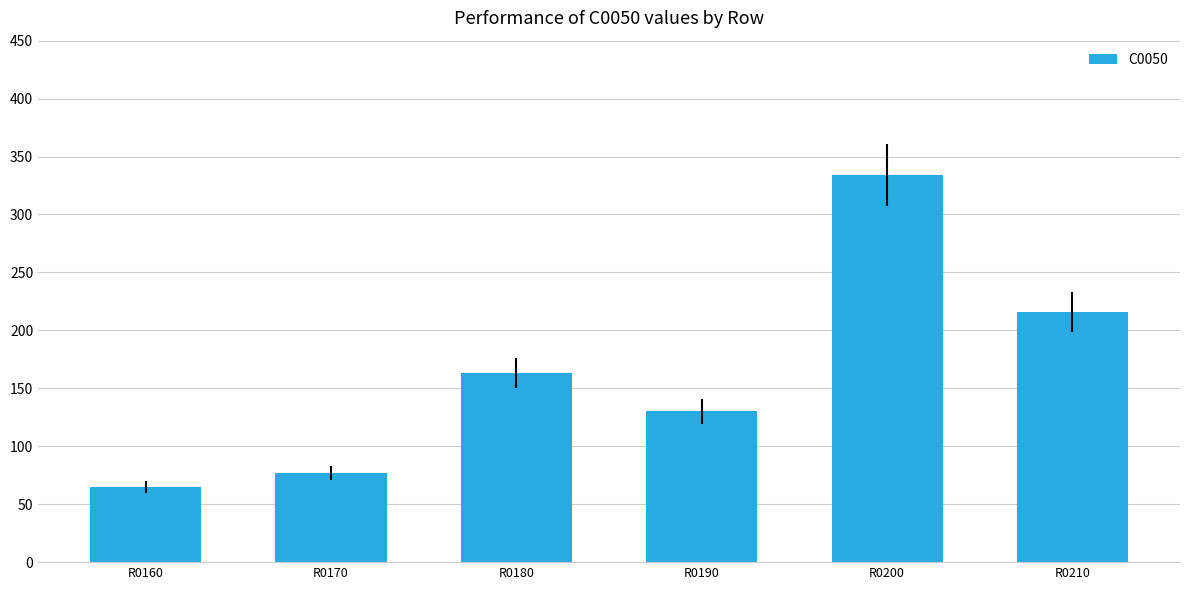

Rank the categories by value from highest to lowest.

R0200, R0210, R0180, R0190, R0170, R0160